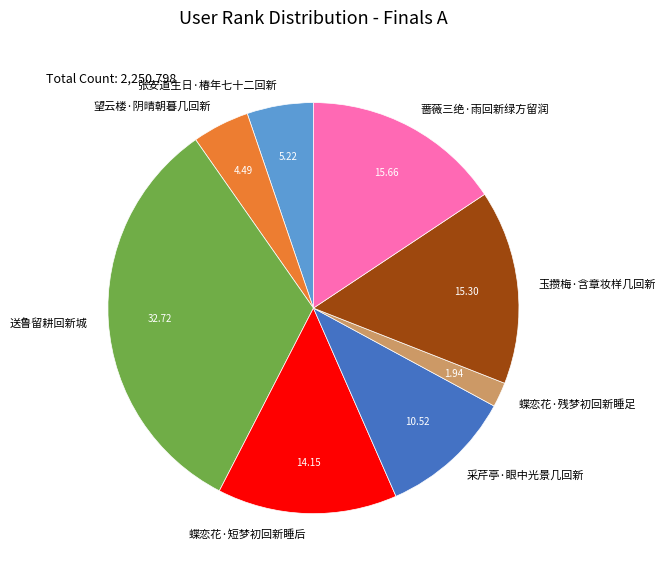

What is the ratio of the value at 蔷薇三绝·雨回新绿方留润 to the value at 张安道生日·椿年七十二回新?

3.0